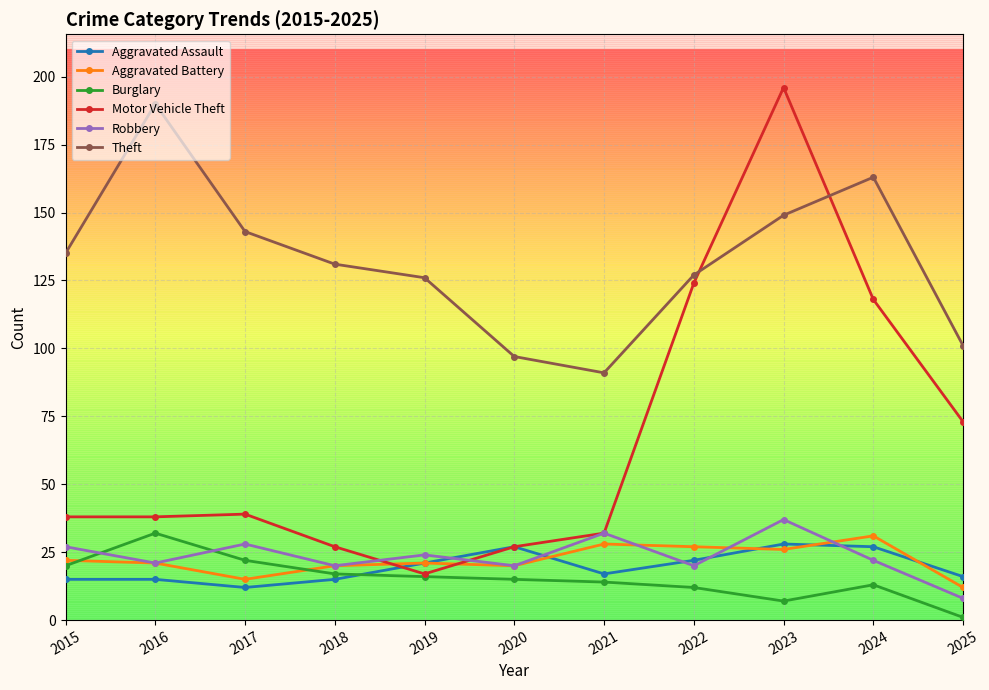

At which category is the sum across all series the highest?

2023